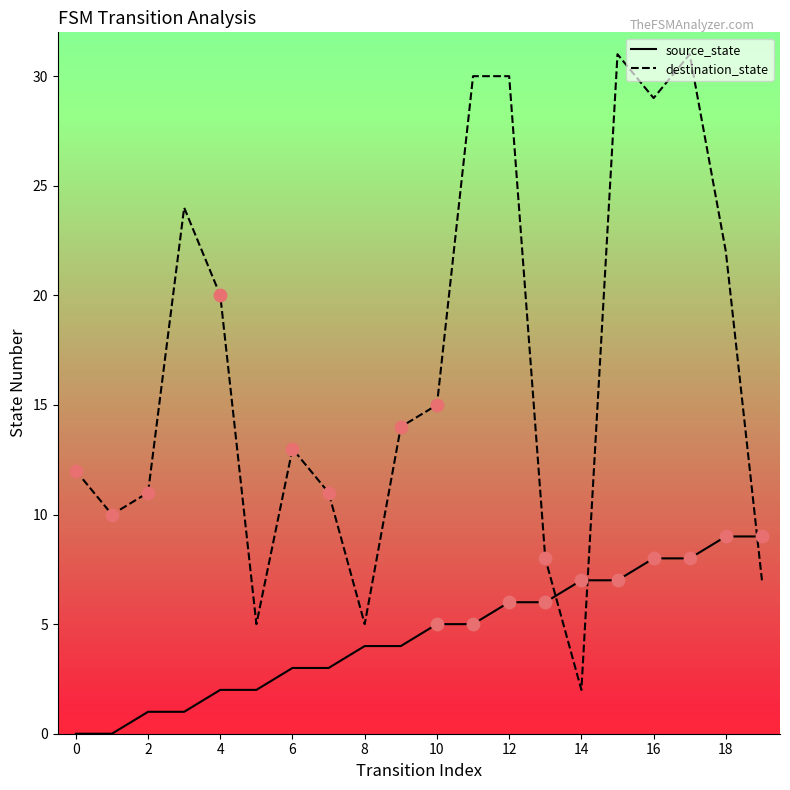

Which series has the largest range (max minus min)?

destination_state